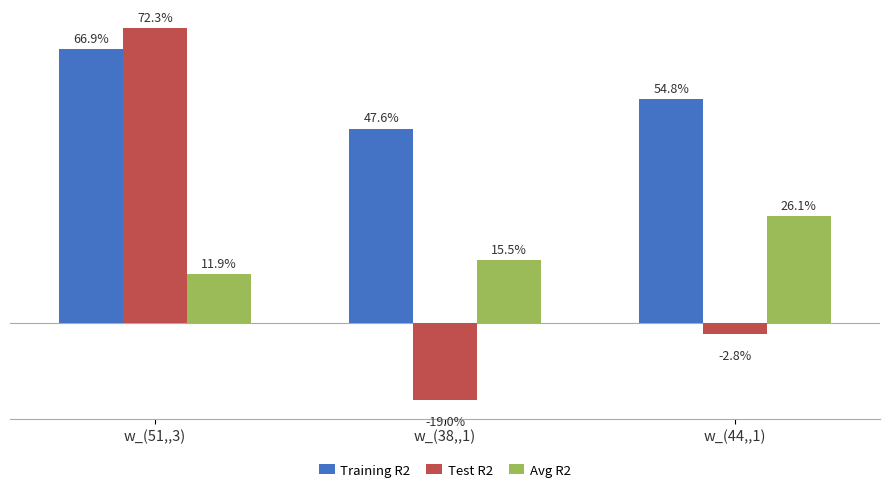

What are all the series names shown in the legend?

Training R2, Test R2, Avg R2